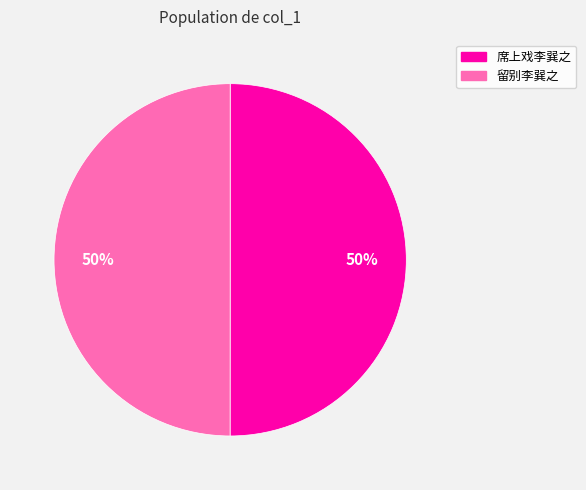

Is the sum of 席上戏李巽之 and 留别李巽之 greater than half?

Yes